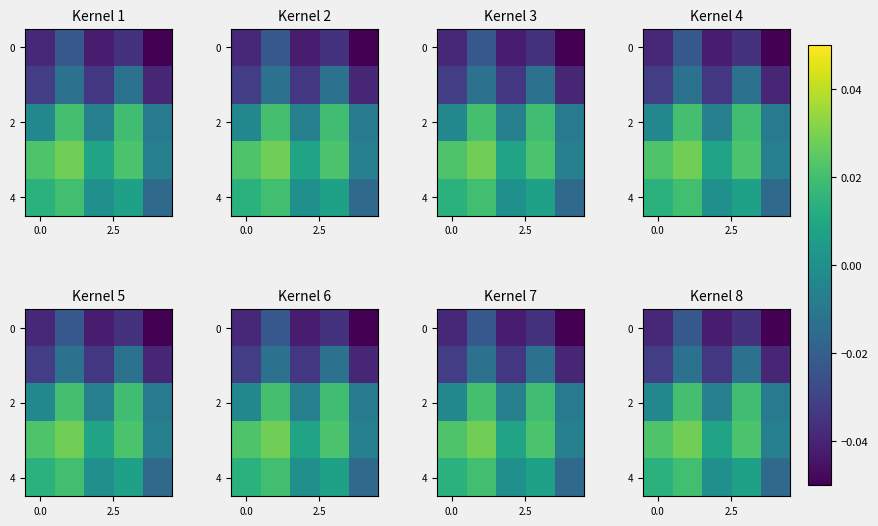

Which has a higher value, 2 or 3?

3